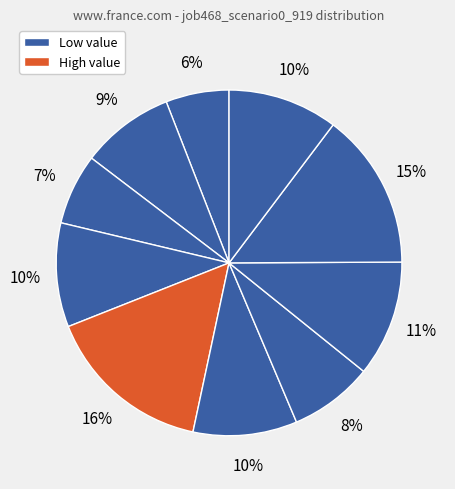

Count the number of slices in the pie.

10